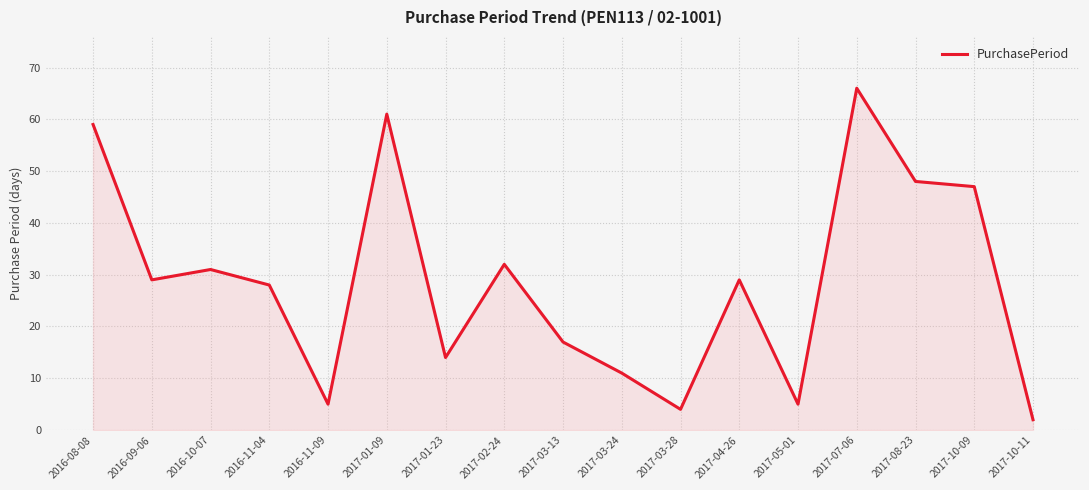

What position from the right is 2017-08-23?

3